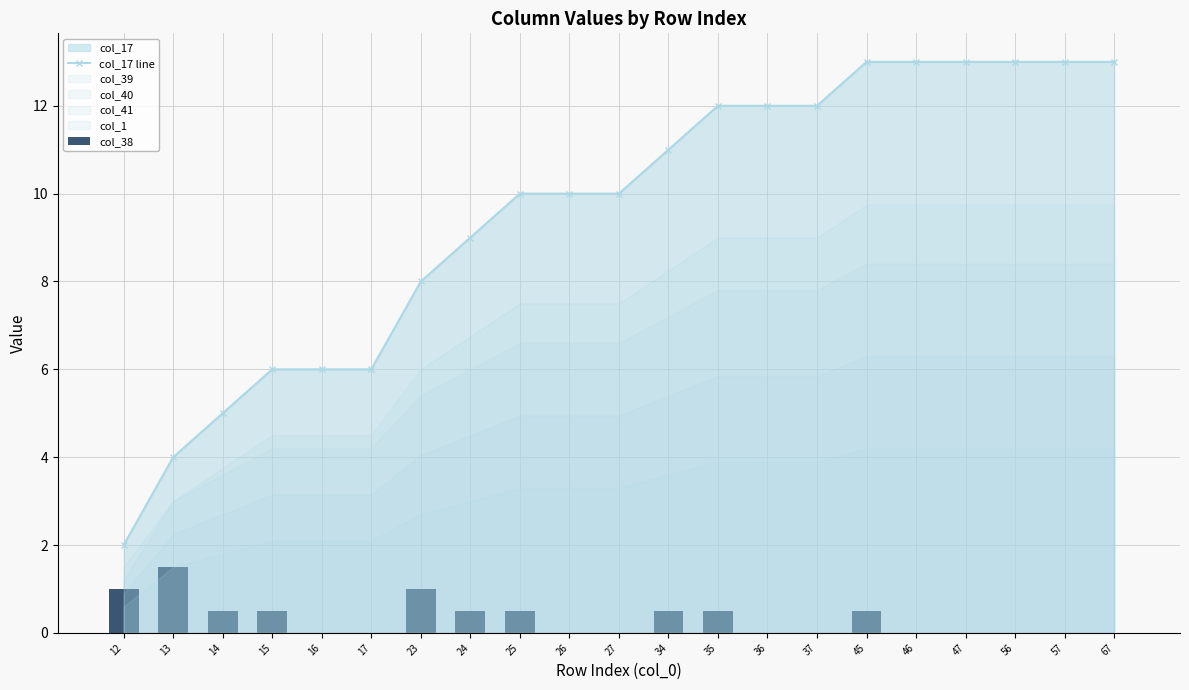

What is the value of the col_17 line bar at the 7th from the left?

8.0